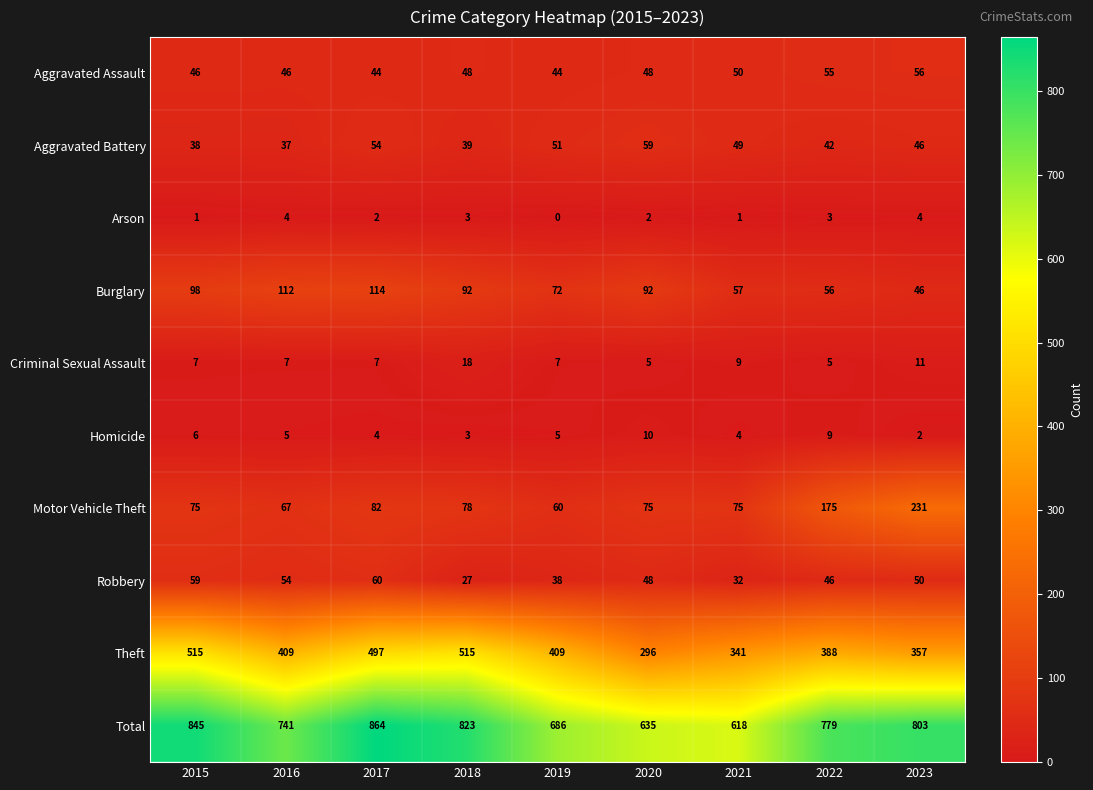

At 2016, list the series in order from largest to smallest.

Total, Theft, Burglary, Motor Vehicle Theft, Robbery, Aggravated Assault, Aggravated Battery, Criminal Sexual Assault, Homicide, Arson